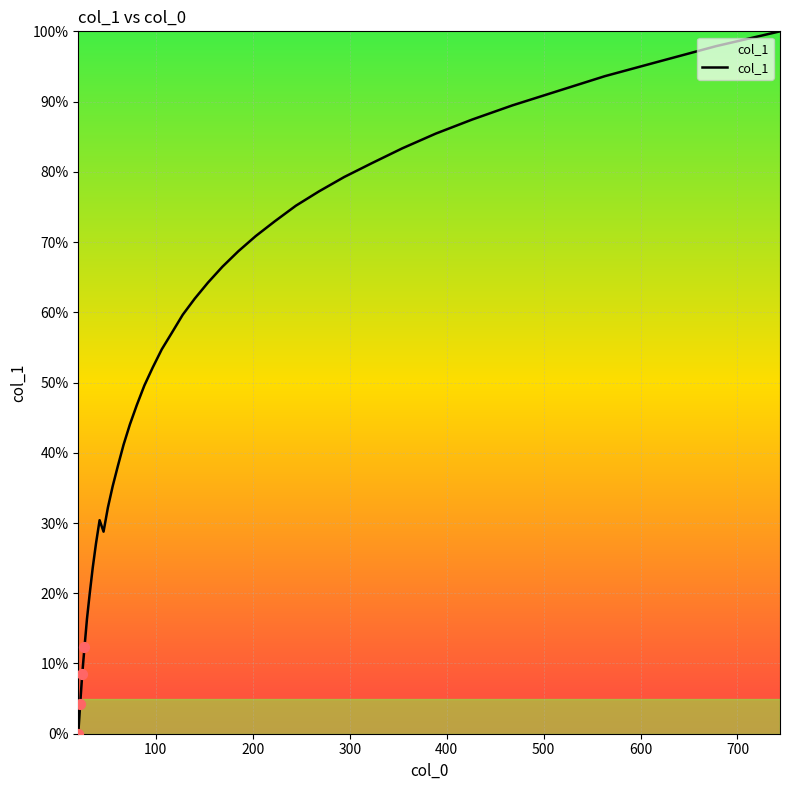

How many lines are shown in the chart?

1